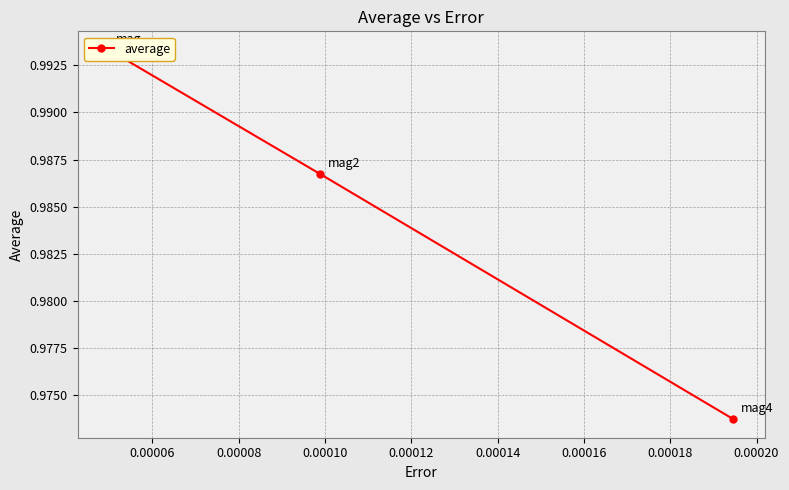

How many values are between 0 and 1?

3